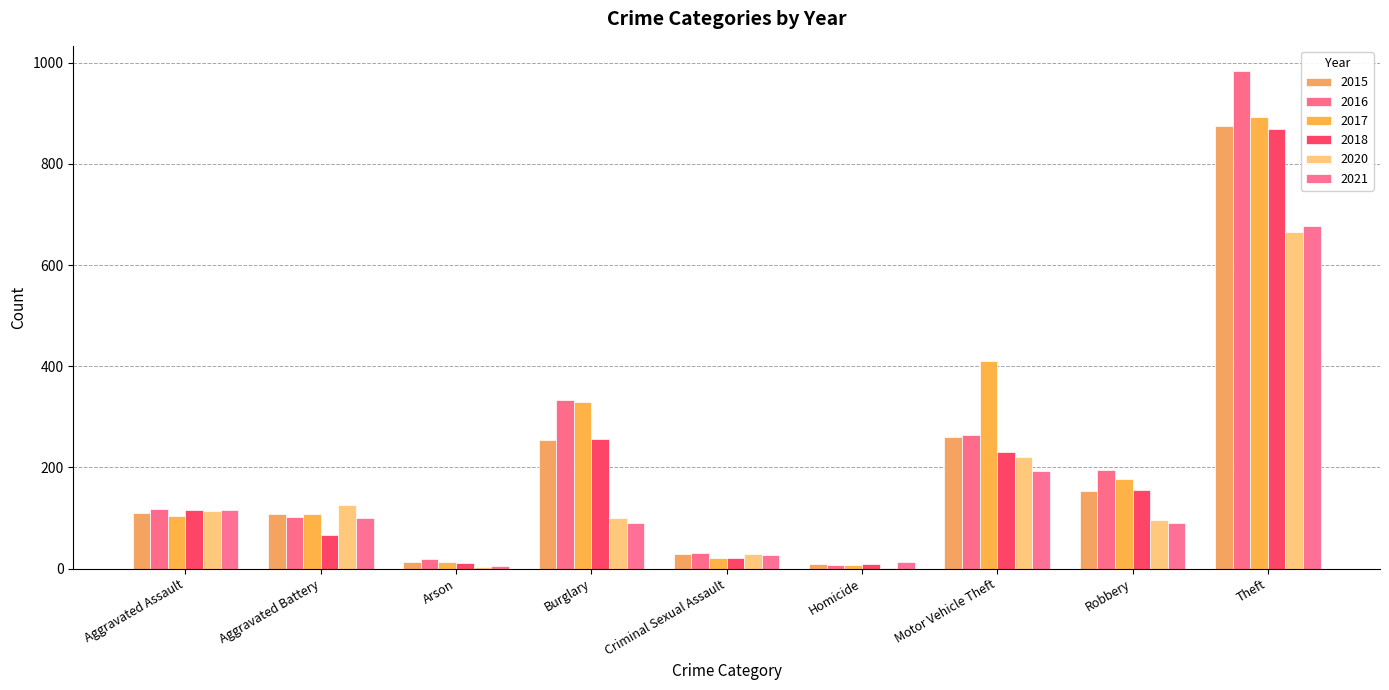

Read the 2018 value at Robbery.

155